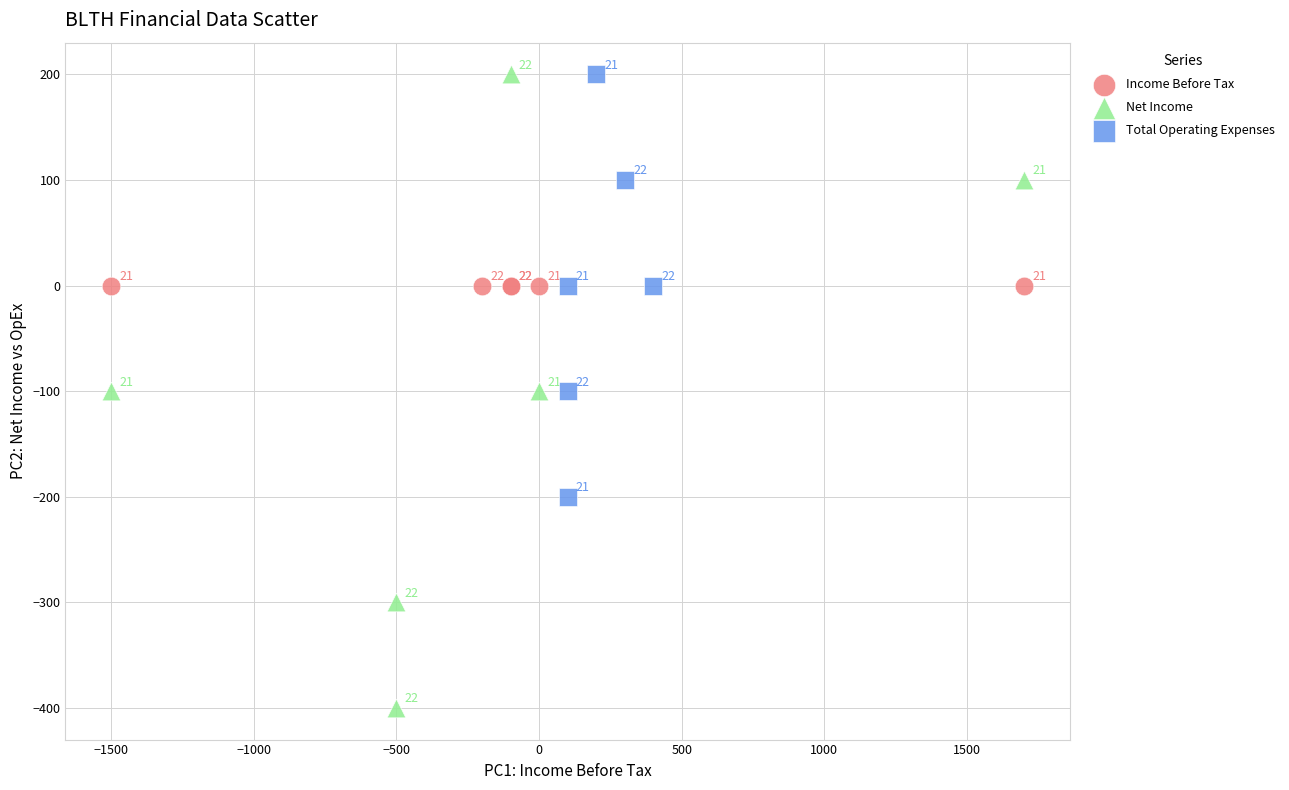

Which series contains the lowest Y value?

Net Income